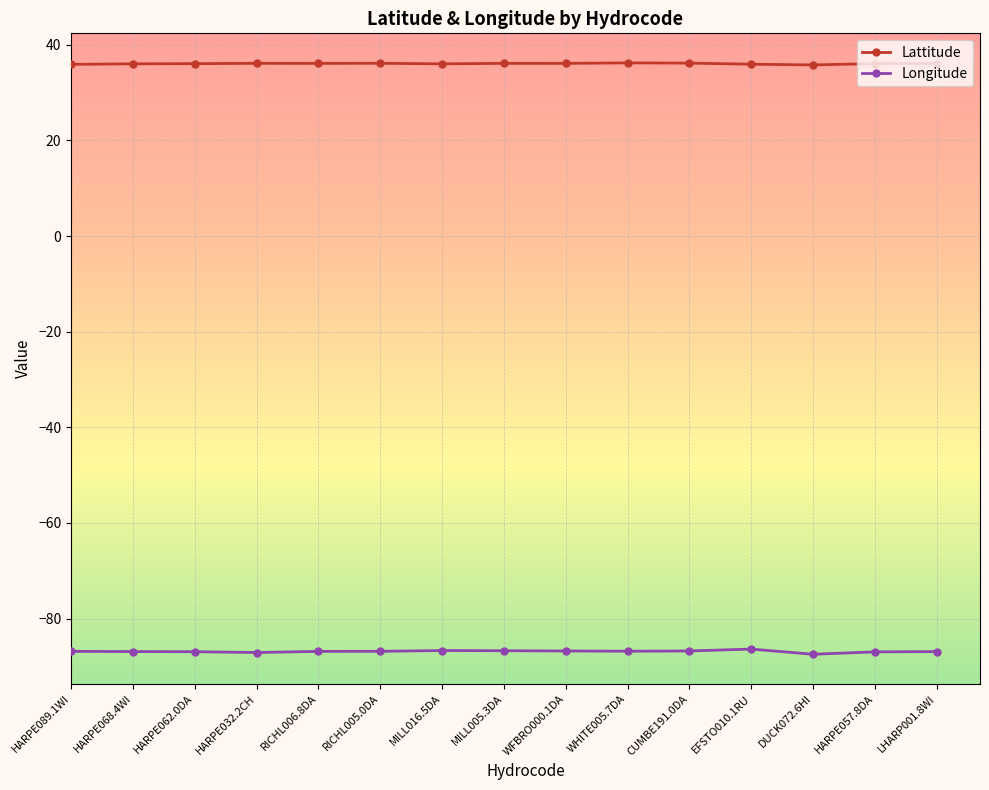

How many series are shown in this chart?

2